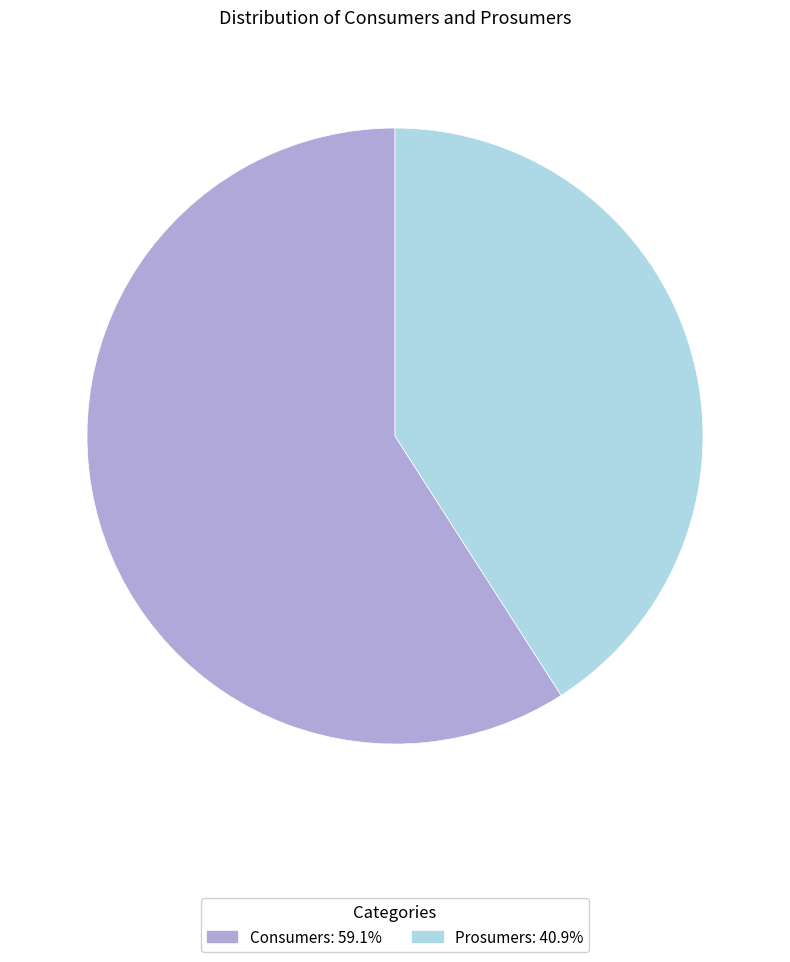

Rank the categories by value from highest to lowest.

Consumers, Prosumers